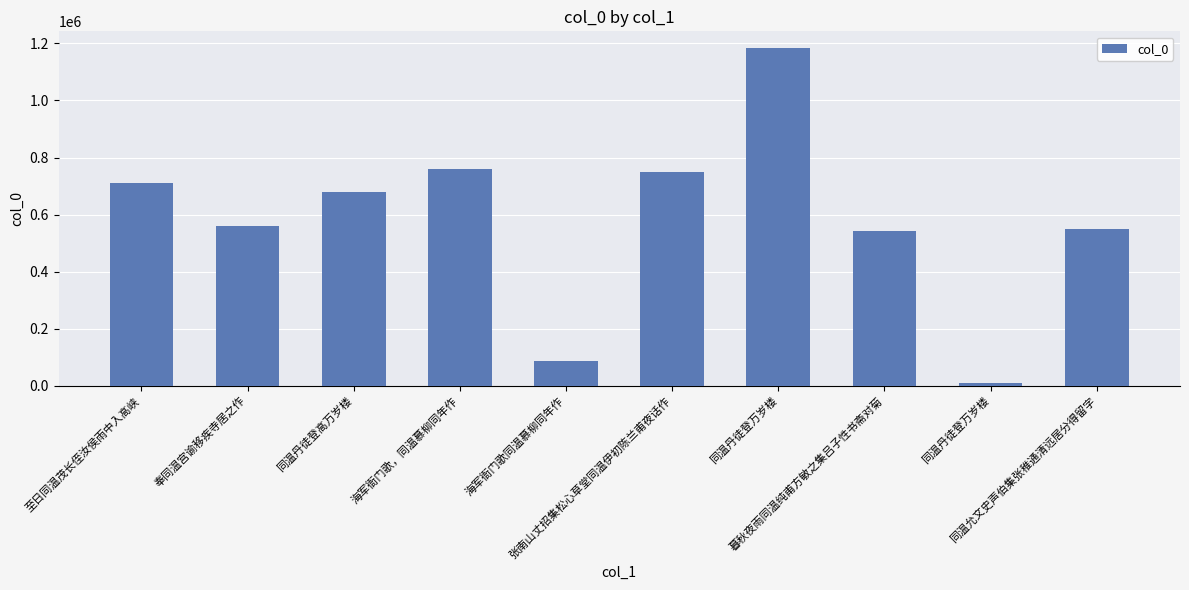

Are the bars horizontal?

No